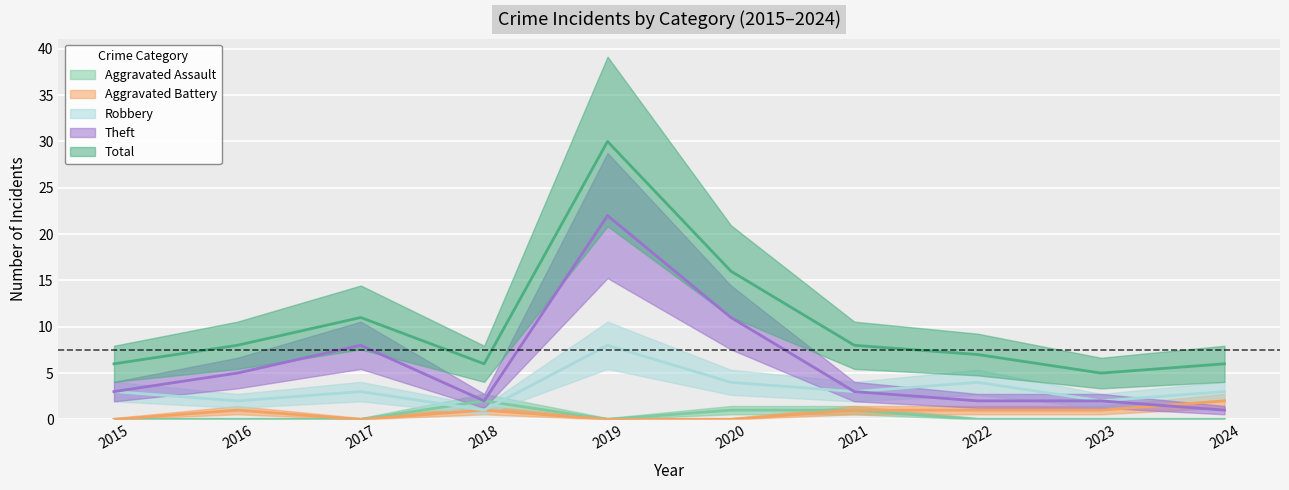

True or false: Robbery has a value of 1 at 2017.

False